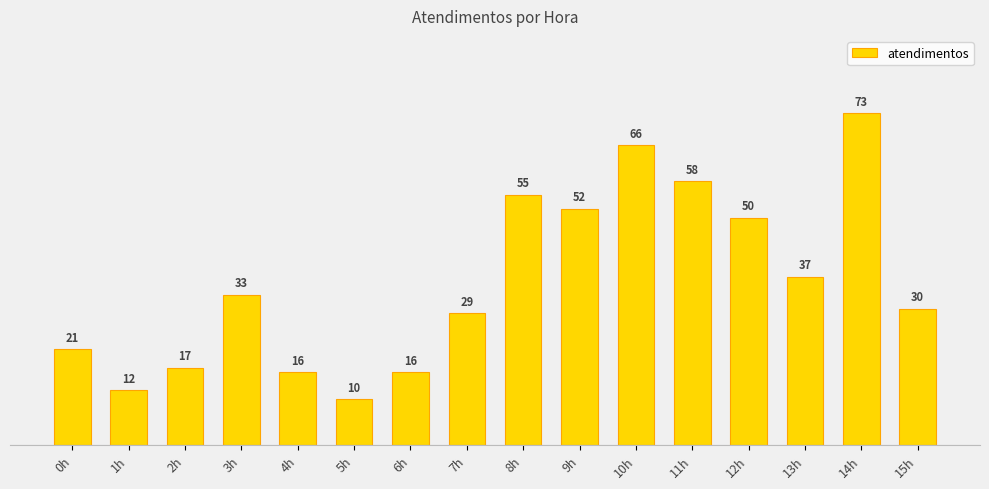

How many bars are there in total?

16